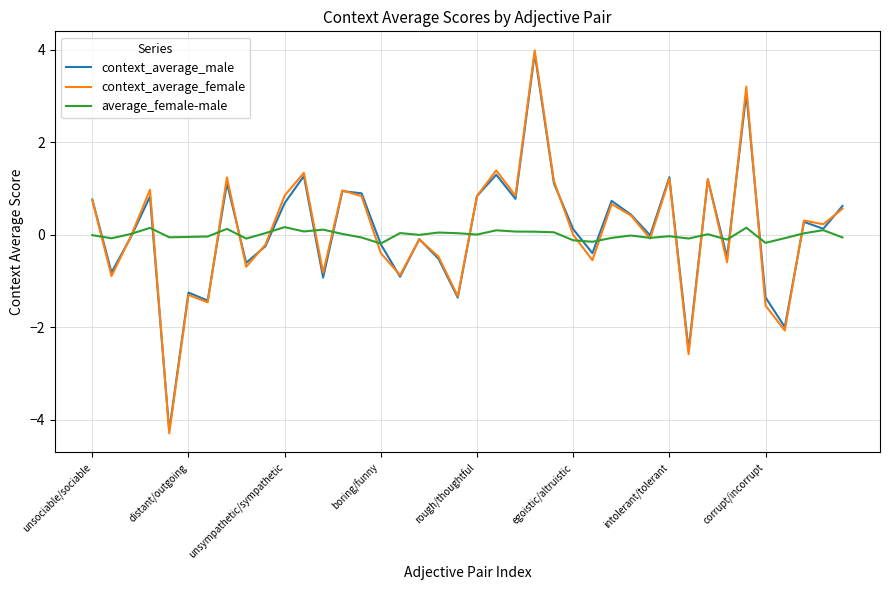

Which series has the widest spread of values?

context_average_female